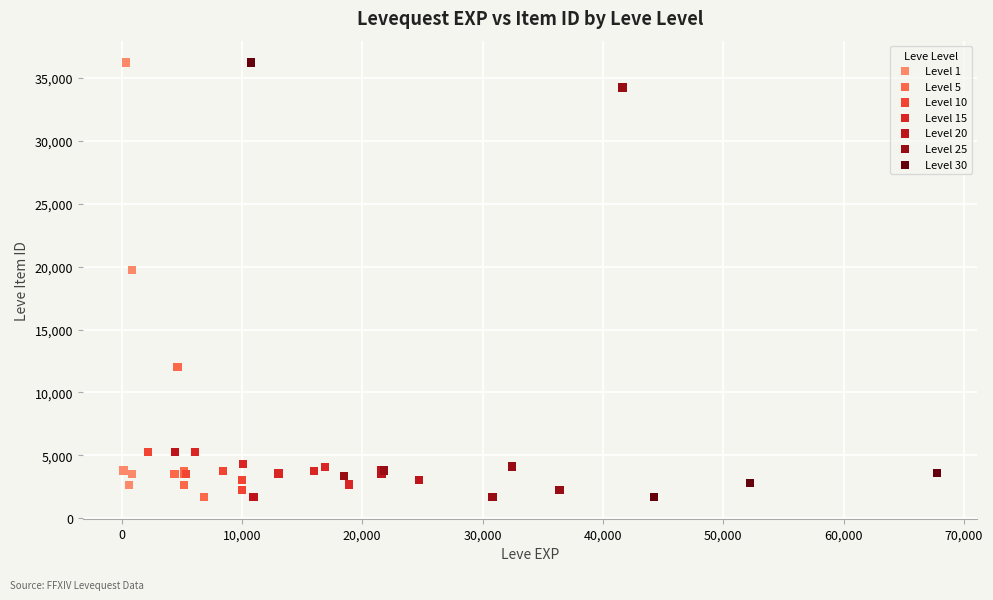

What are all the series names shown in the legend?

Level 1, Level 5, Level 10, Level 15, Level 20, Level 25, Level 30